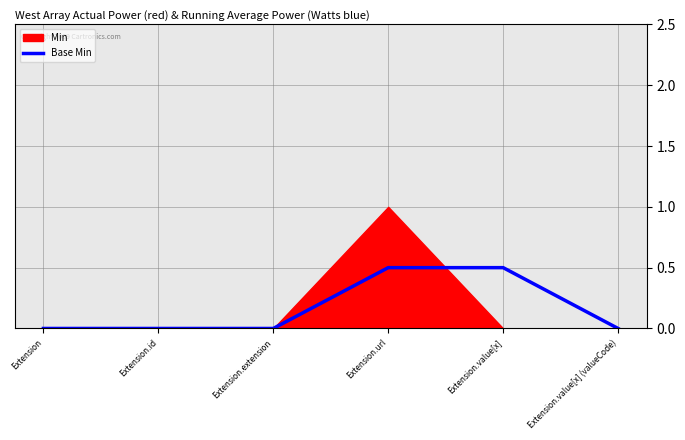

Read the Base Min value at Extension.value[x].

0.5